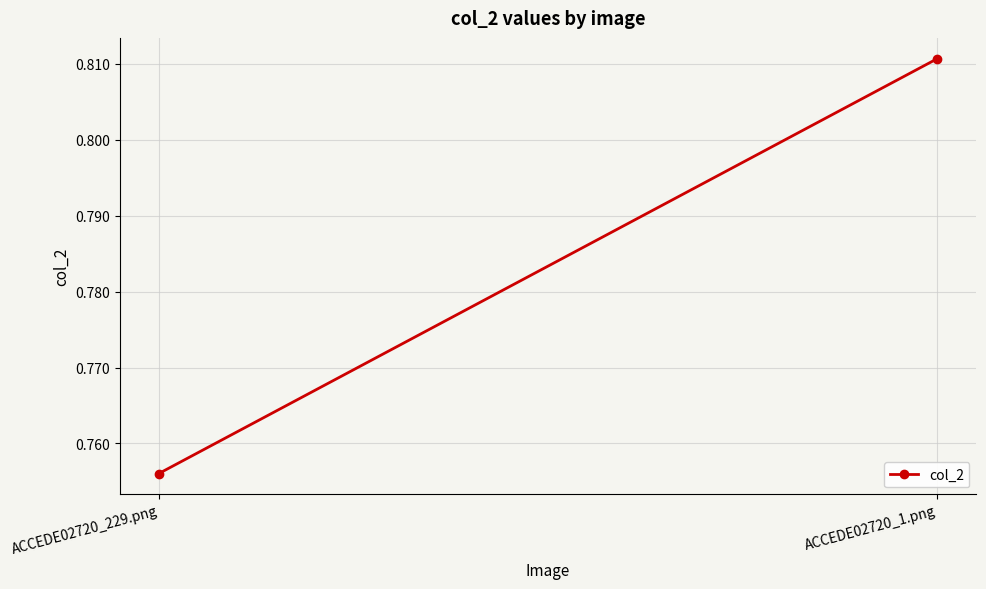

What is the sum of the values at ACCEDE02720_229.png and ACCEDE02720_1.png?

1.6